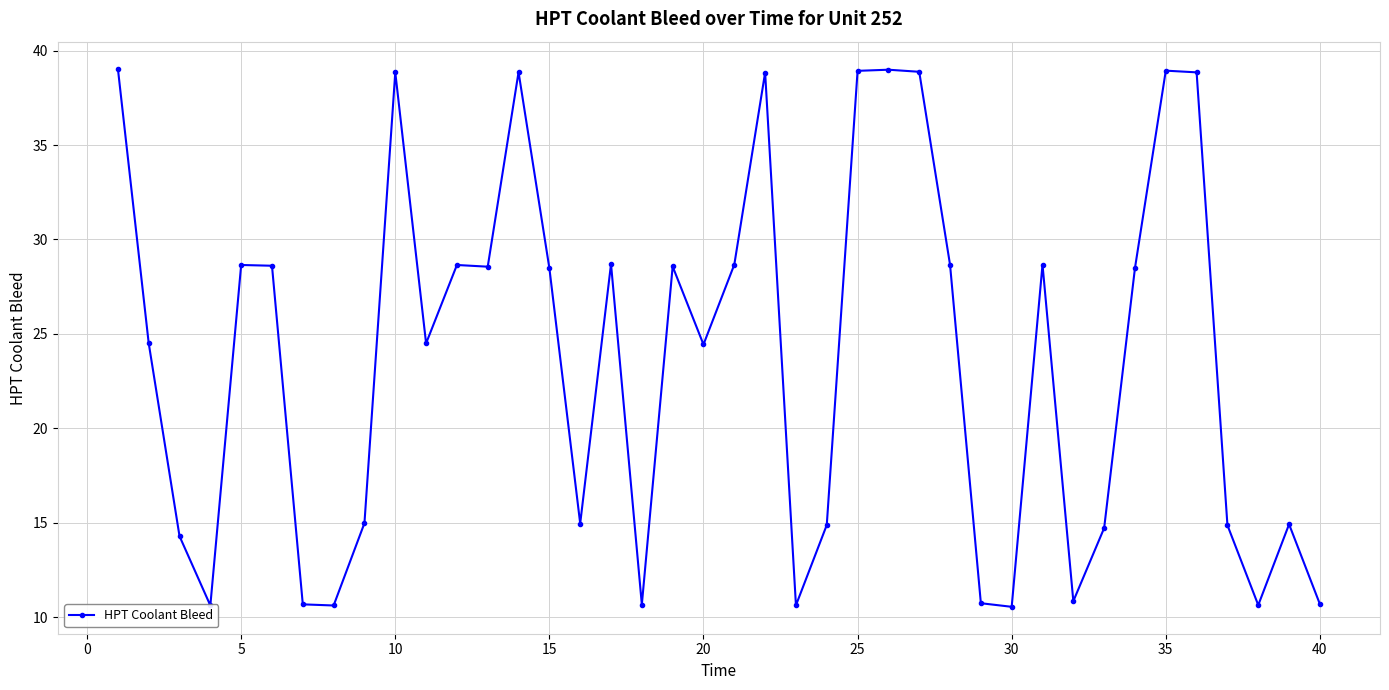

What is the value of the 19th point from the left?

28.6